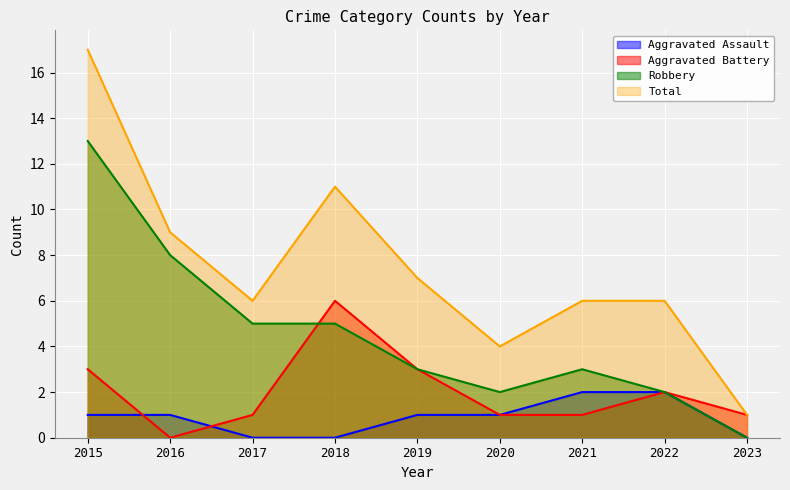

True or false: Total and Aggravated Assault cross at least once.

False